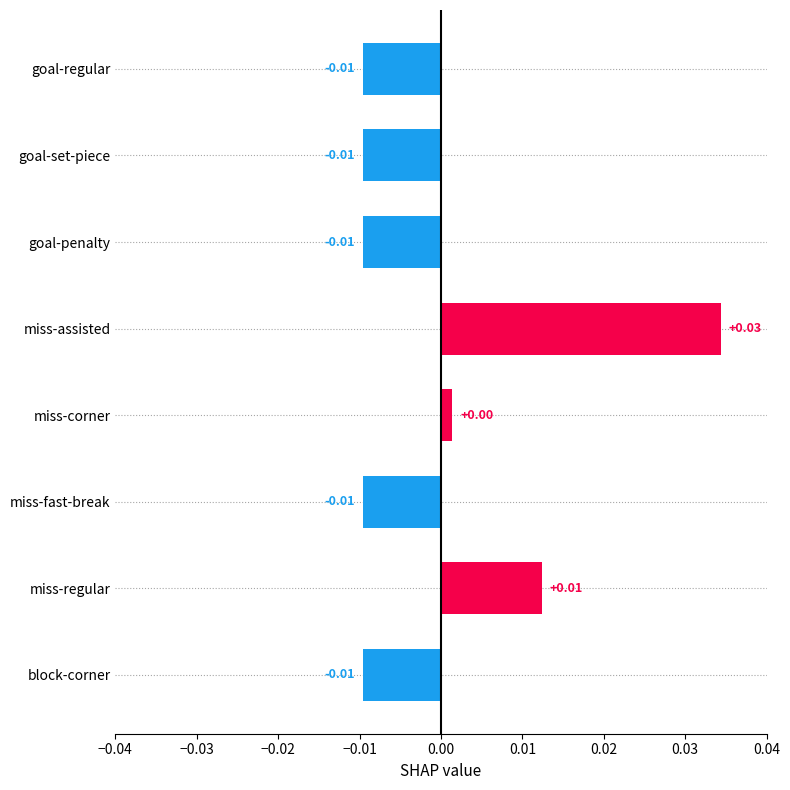

What is the label of the 5th bar from the bottom?

miss-assisted